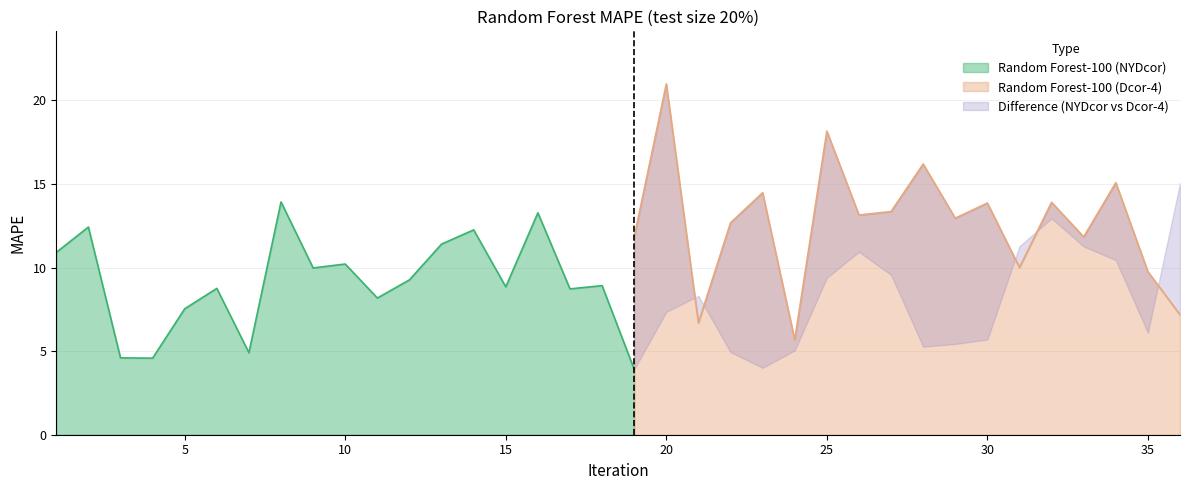

Which series has the largest range (max minus min)?

Random Forest-100 (Dcor-4)